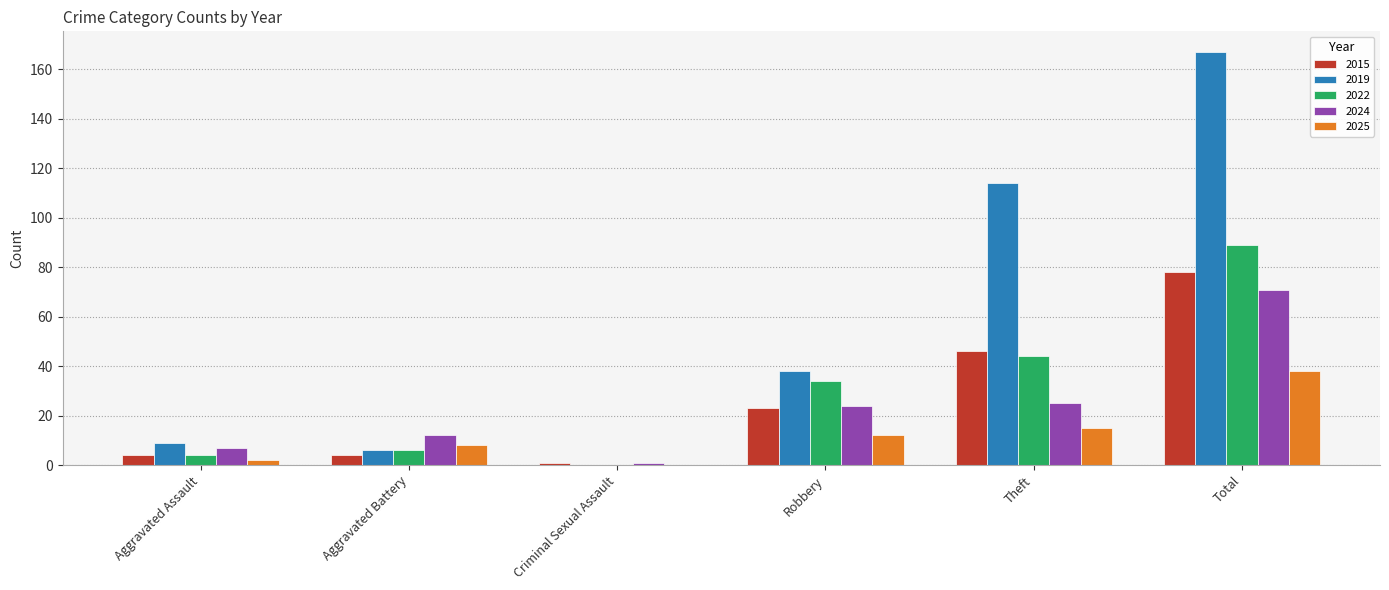

True or false: 2019 has a value of 167 at Total.

True